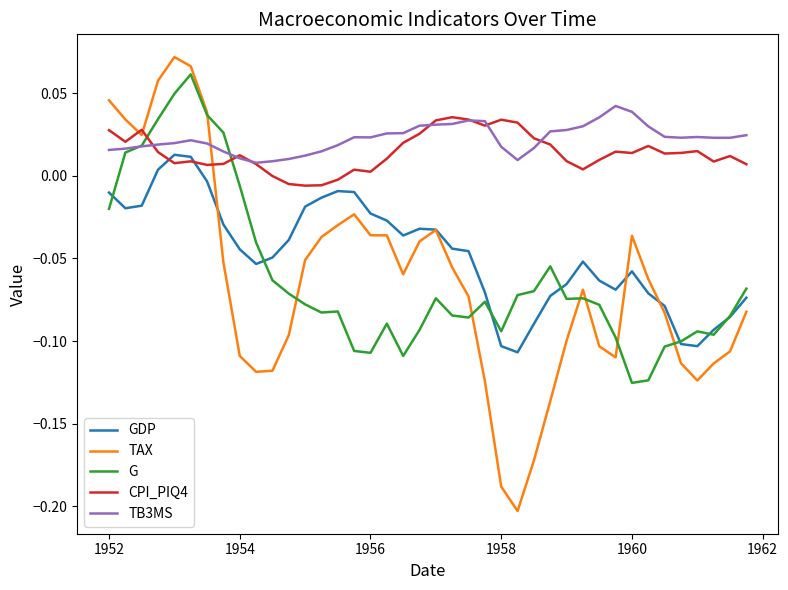

Which series has the largest range (max minus min)?

TAX